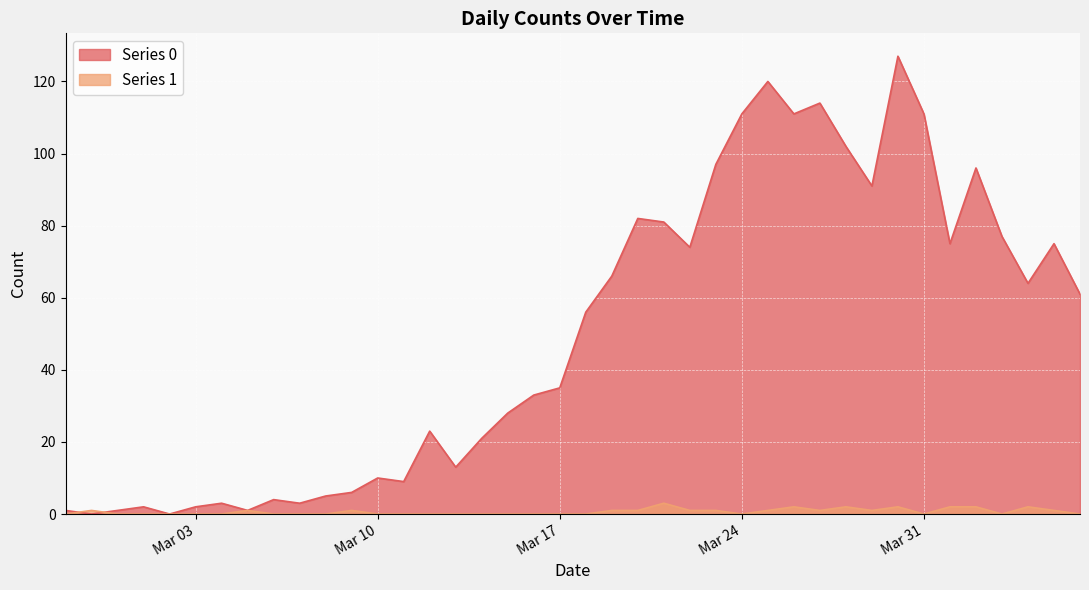

How many lines are shown in the chart?

2